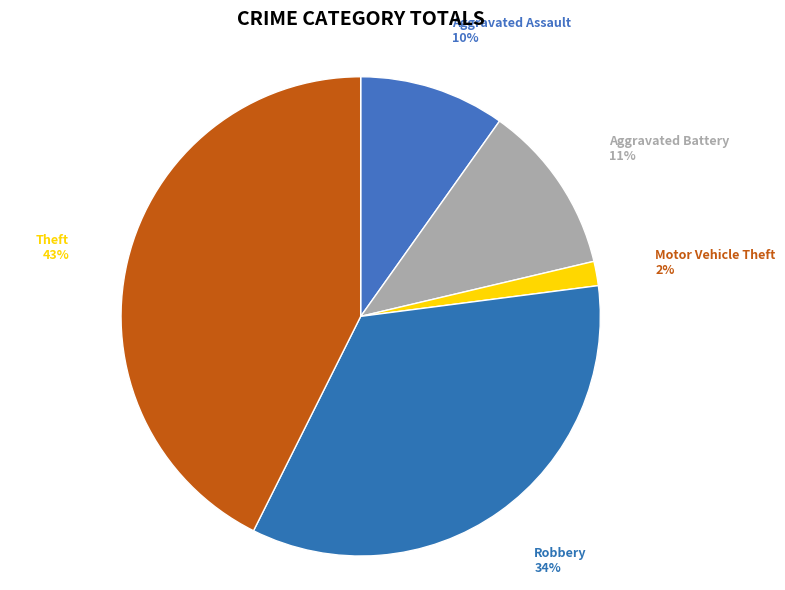

Do Robbery and Motor Vehicle Theft together represent more than half of the pie?

No